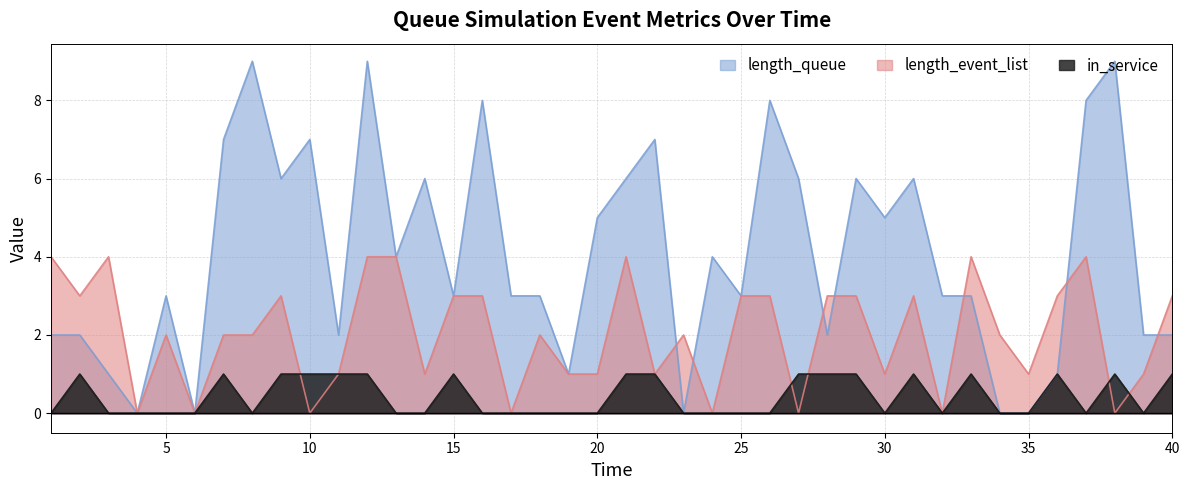

True or false: length_queue has more than 0 points higher than both neighbors.

True